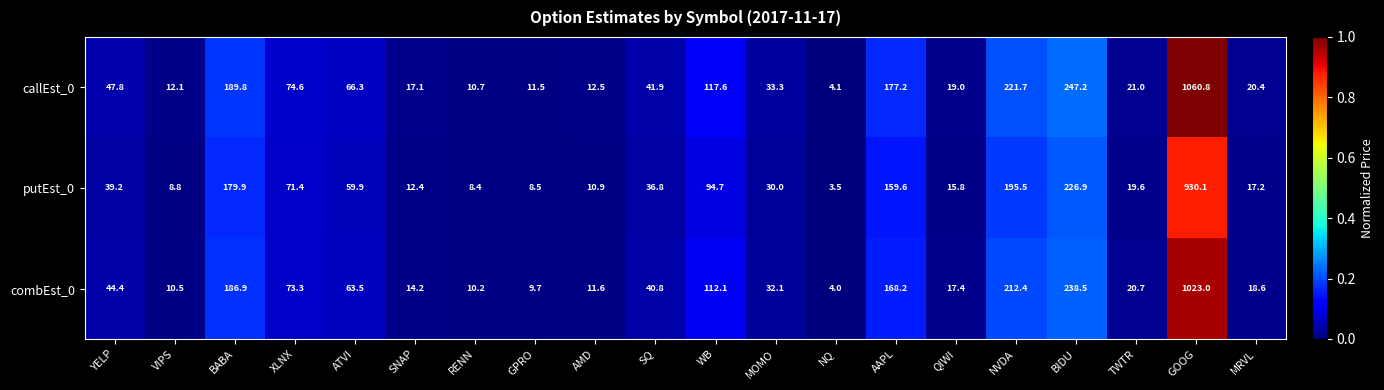

Which category has the highest value across all series?

GOOG